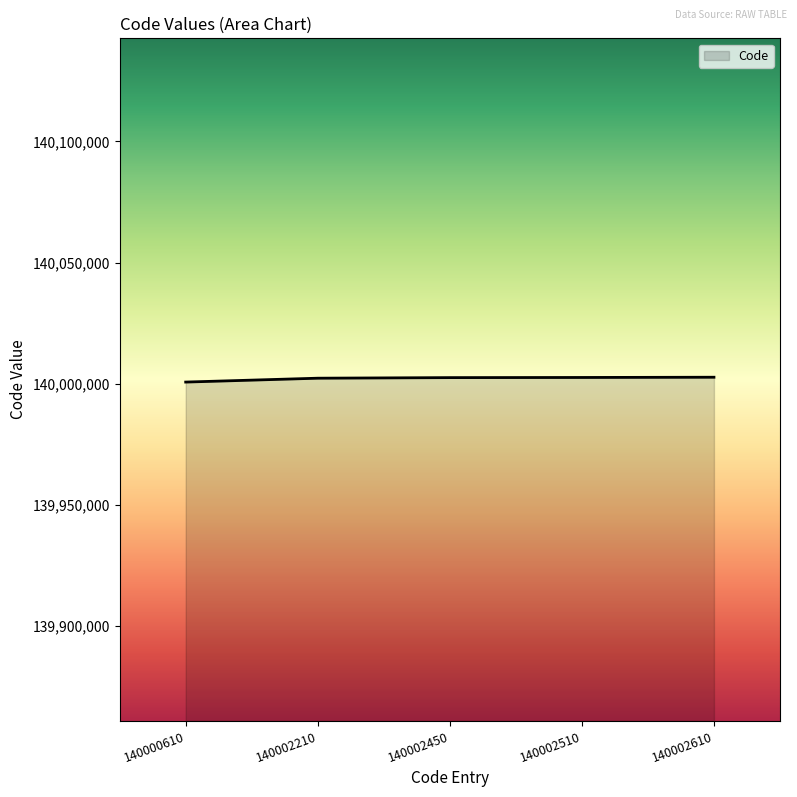

Approximately how many times larger is the value at 140002210 compared to 140002610?

1.0